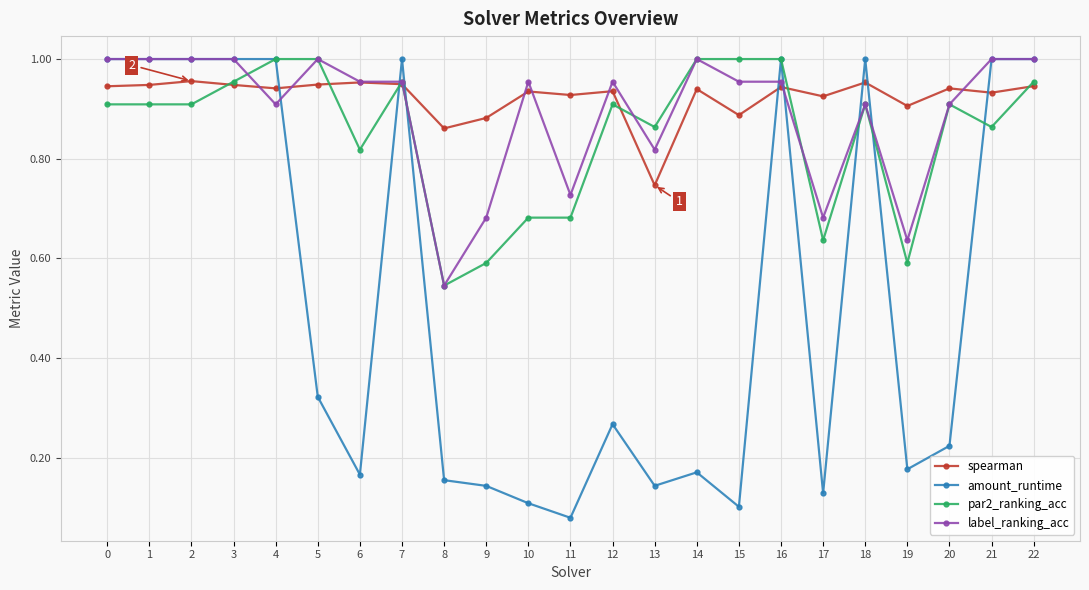

How many distinct data groups are displayed?

4